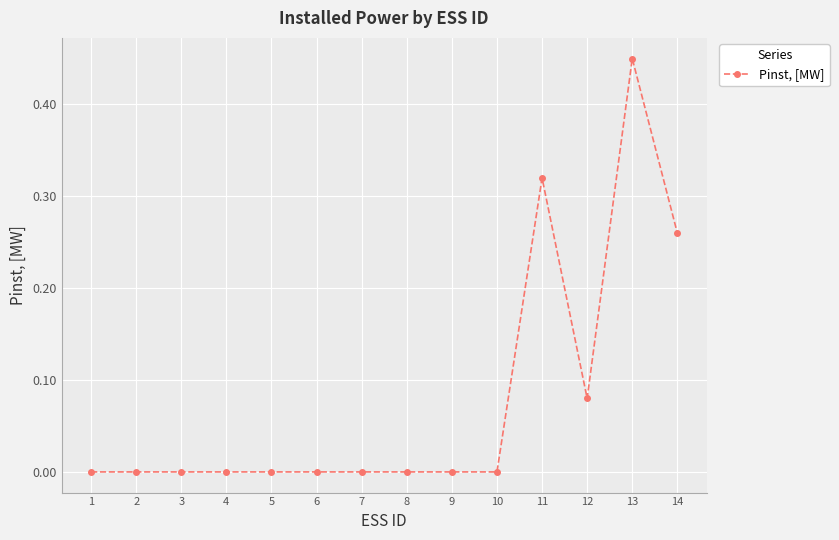

What is the change in value from 8 to 12?

+0.1